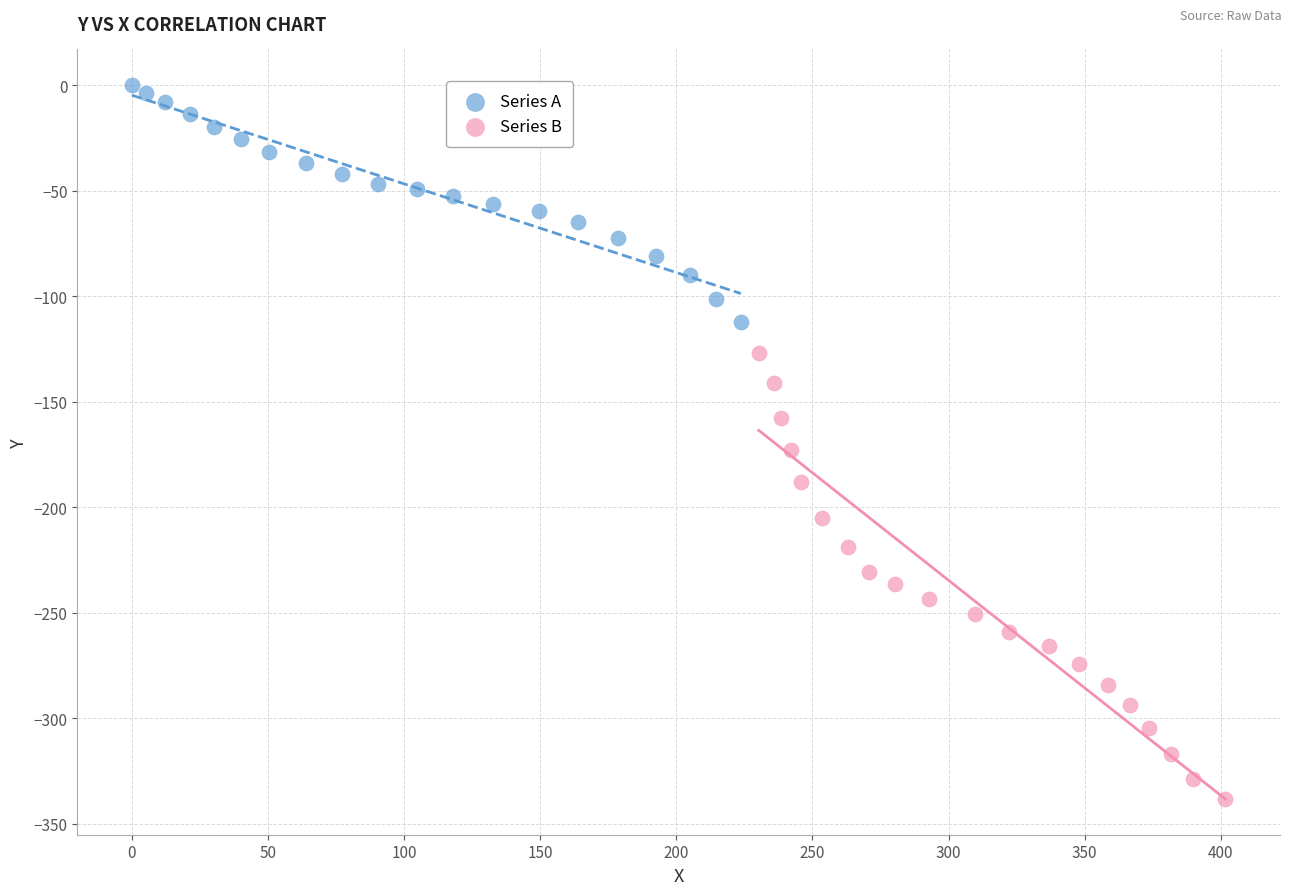

Which series has the largest Y range (max minus min)?

Series B